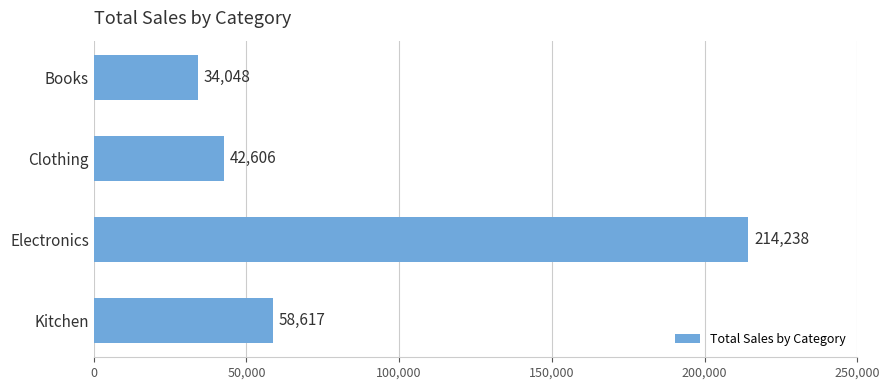

What is the minimum value shown in the chart?

34048.3